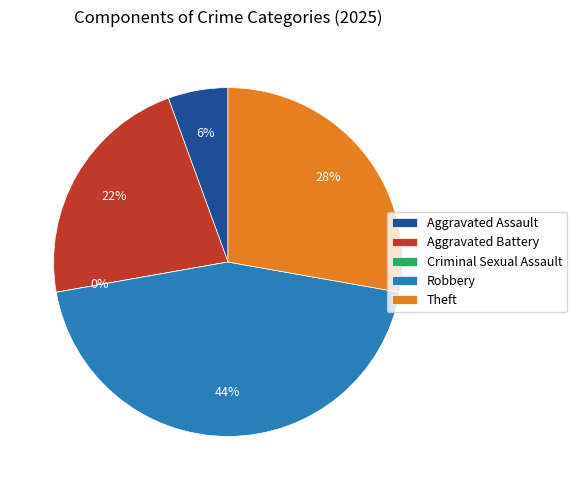

How many segments does this pie chart have?

5